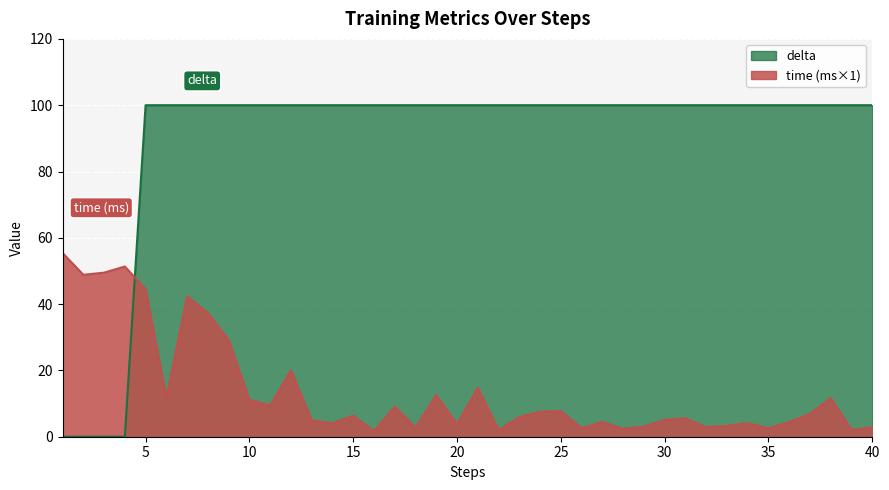

Which series changed the most between 2 and 30?

delta